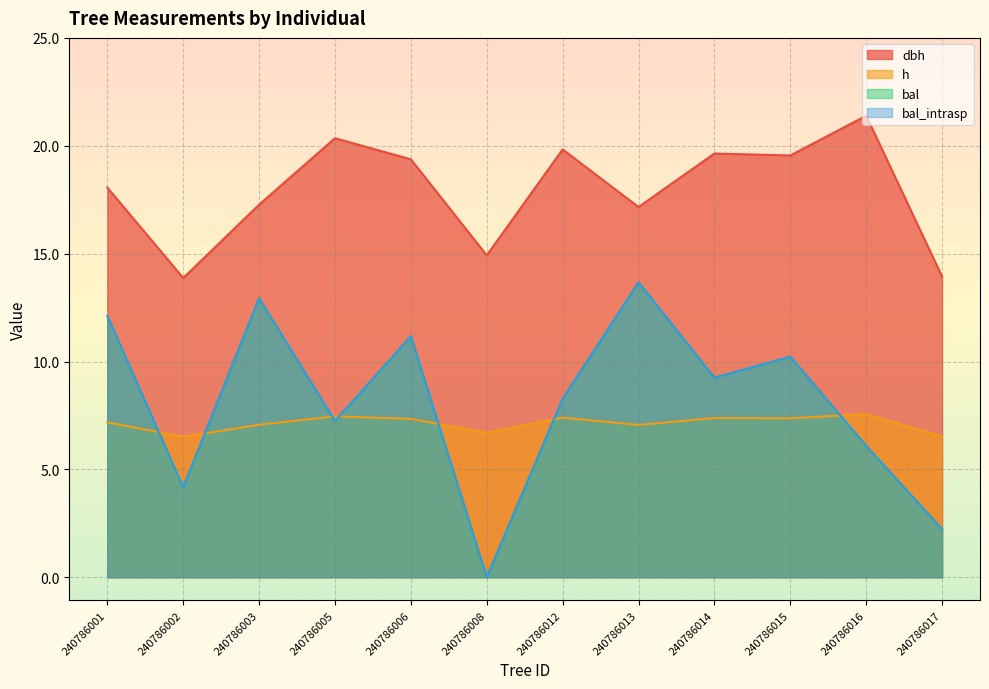

Reading left to right, list all the values displayed in this chart.

dbh: 240786001=18.1	240786002=13.9	240786003=17.3	240786005=20.4	240786006=19.4	240786008=14.9	240786012=19.8	240786013=17.2	240786014=19.6	240786015=19.6	240786016=21.4	240786017=13.9
h: 240786001=7.2	240786002=6.5	240786003=7.1	240786005=7.5	240786006=7.3	240786008=6.7	240786012=7.4	240786013=7.1	240786014=7.4	240786015=7.4	240786016=7.6	240786017=6.5
bal: 240786001=12.1	240786002=4.2	240786003=12.9	240786005=7.2	240786006=11.2	240786008=0.0	240786012=8.3	240786013=13.7	240786014=9.2	240786015=10.2	240786016=6.1	240786017=2.2
bal_intrasp: 240786001=12.1	240786002=4.2	240786003=12.9	240786005=7.2	240786006=11.2	240786008=0.0	240786012=8.3	240786013=13.7	240786014=9.2	240786015=10.2	240786016=6.1	240786017=2.2